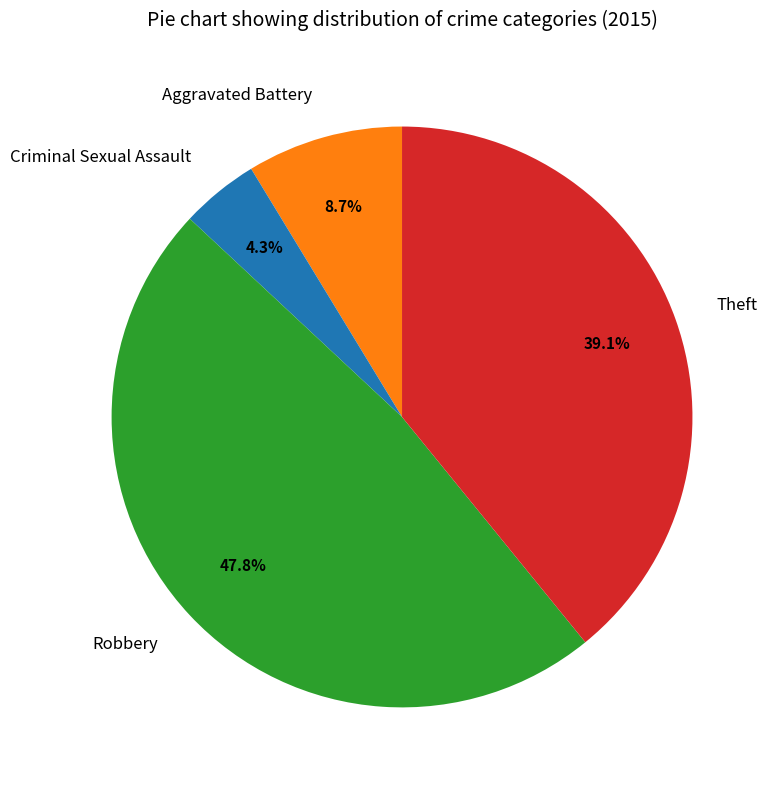

Rank the categories by value from highest to lowest.

Robbery, Theft, Aggravated Battery, Criminal Sexual Assault